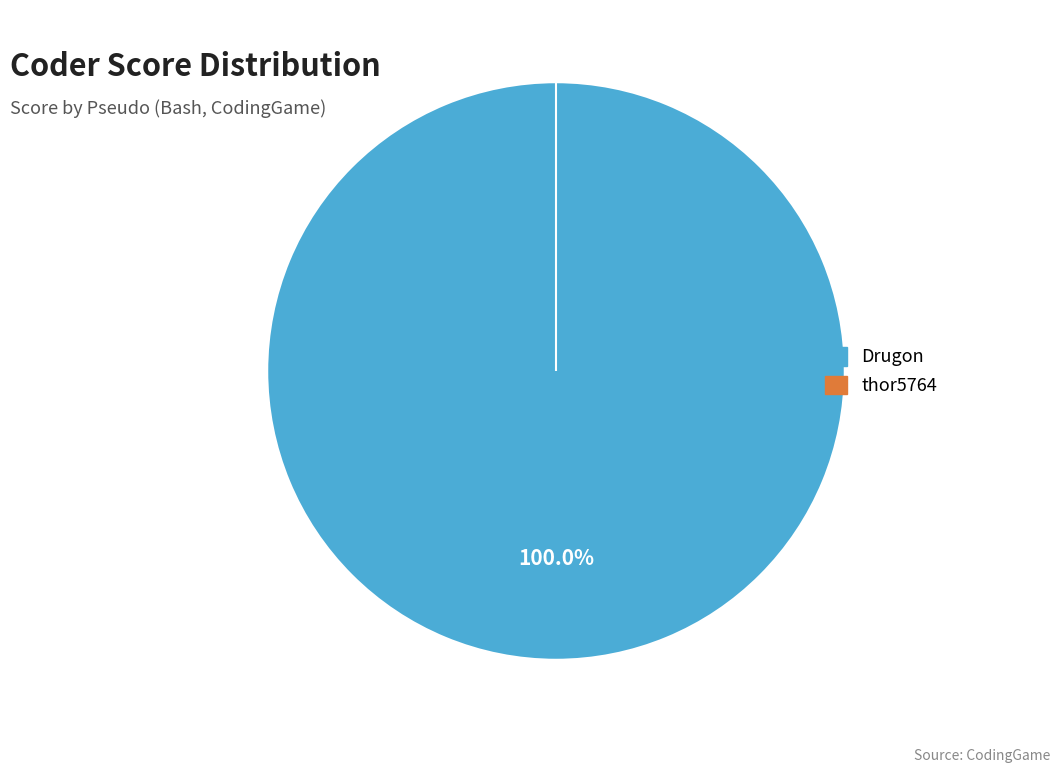

The Drugon slice represents 100% of the pie. True or false?

True